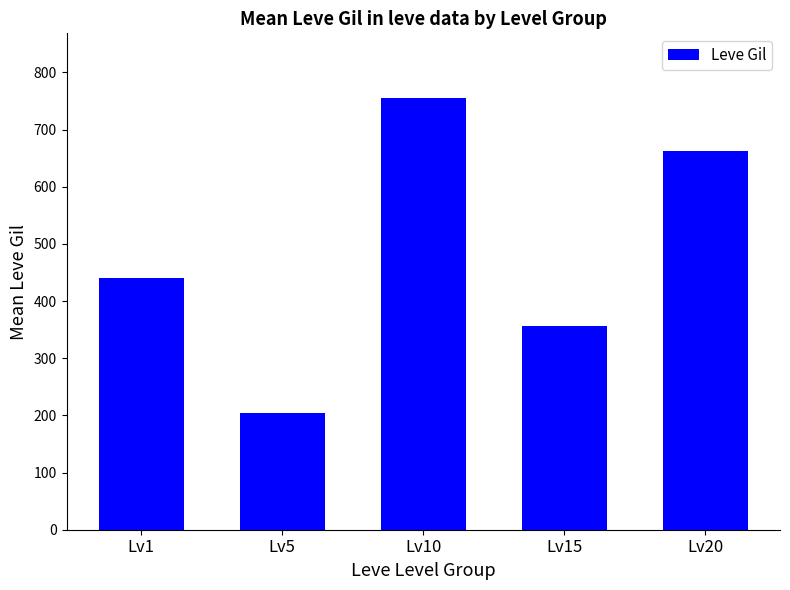

Are the bars horizontal?

No